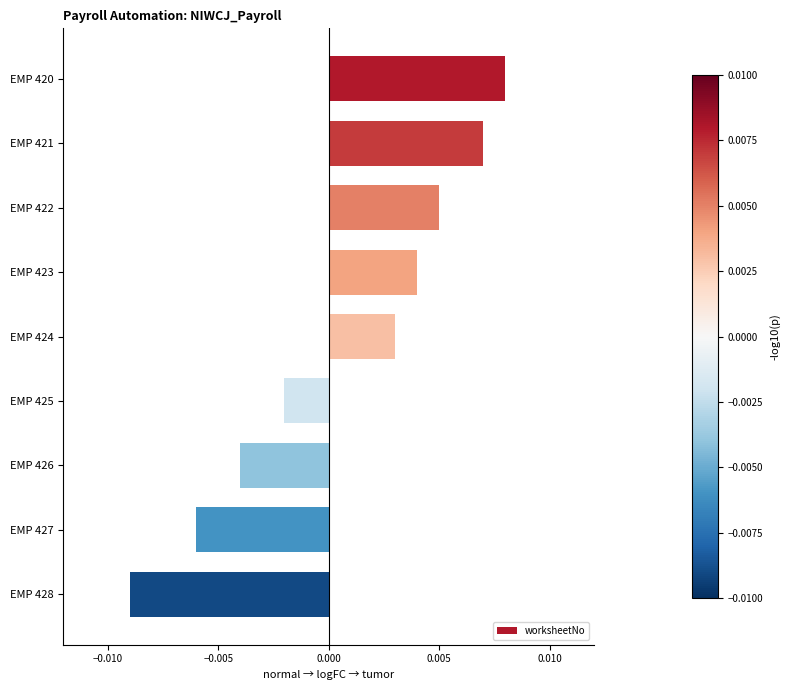

Where is the data nearest to the value 0?

EMP 425